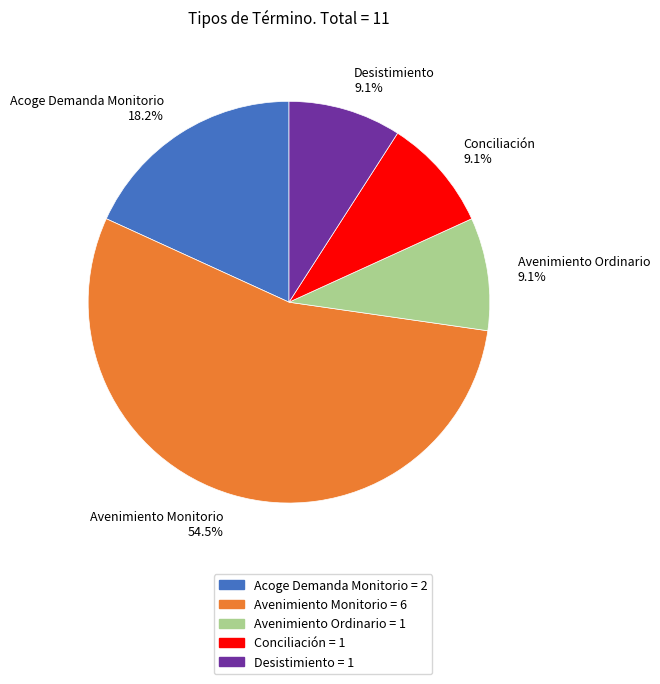

The Acoge Demanda Monitorio slice represents 12% of the pie. True or false?

False